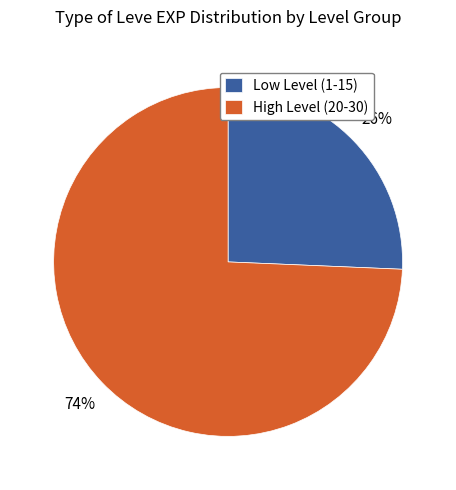

Combined, do Low Level (1-15) and High Level (20-30) account for over 50%?

Yes